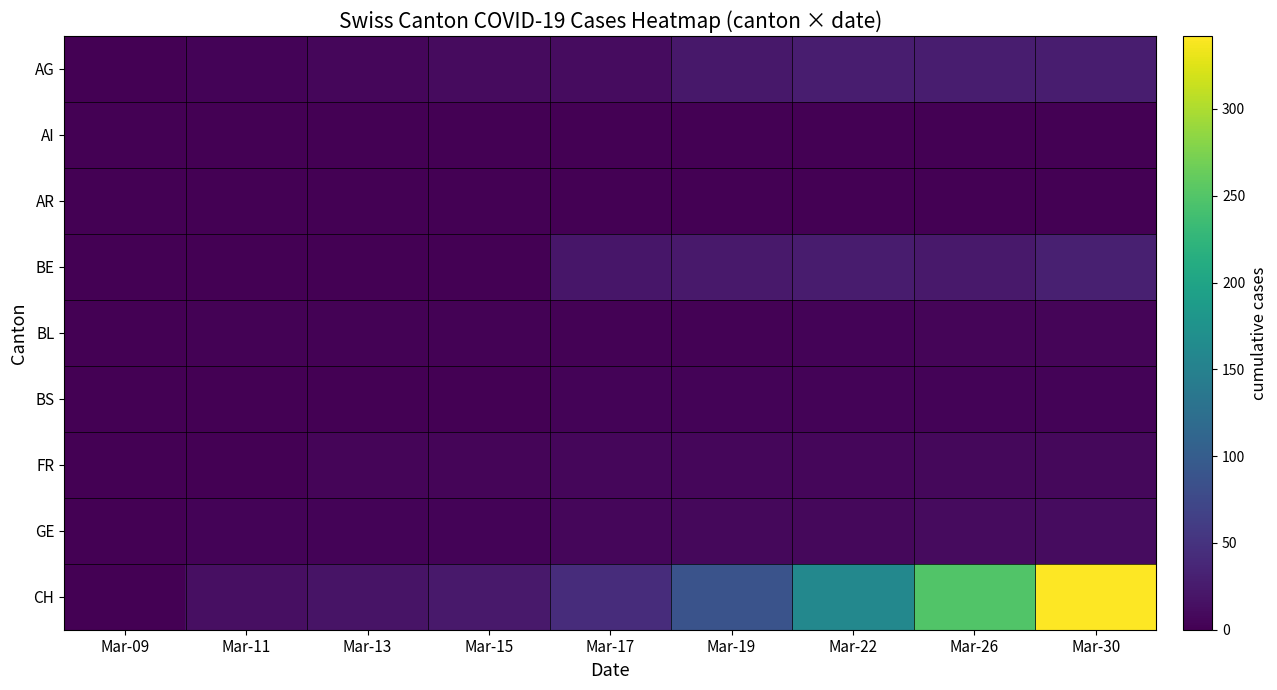

Which series has the widest spread of values?

CH